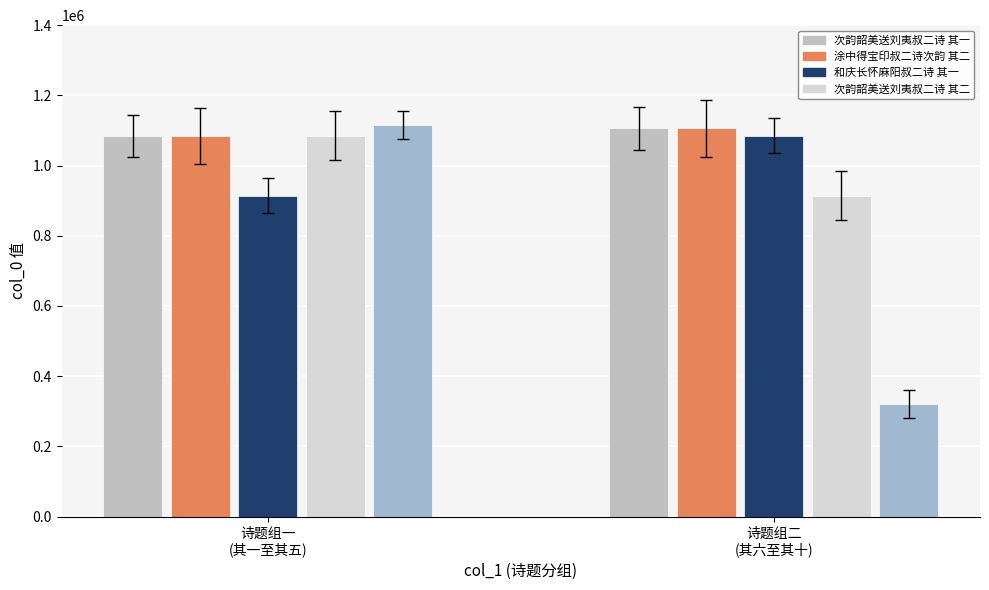

The chart shows a value of 1085098 at 次韵韶美送刘夷叔二诗 其一 悼夷叔. True or false?

True